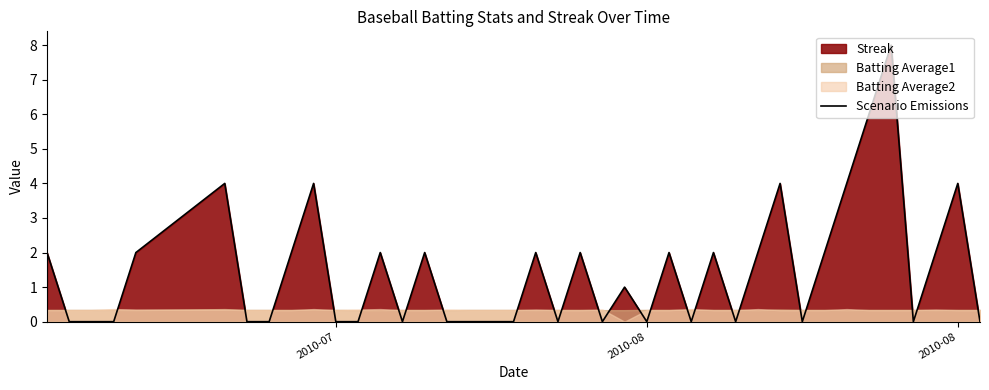

True or false: there are more than 1 points higher than both neighbors.

True